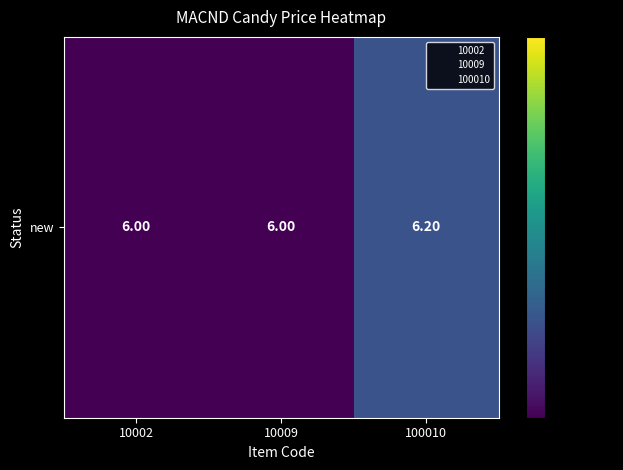

What is the change in value from 10009 to 100010?

+0.2